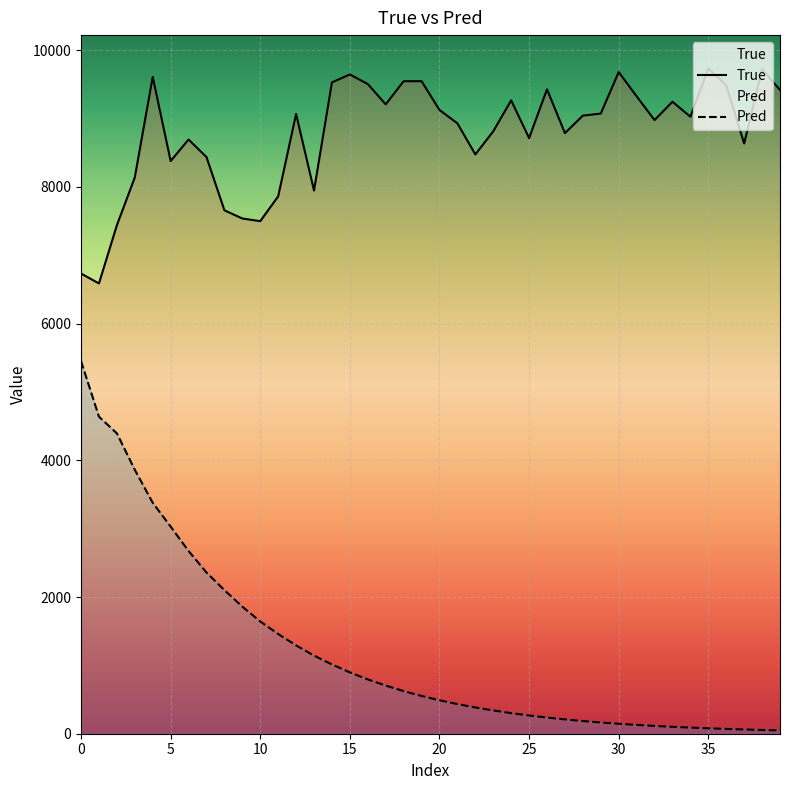

True or false: Pred and True cross at least once.

False